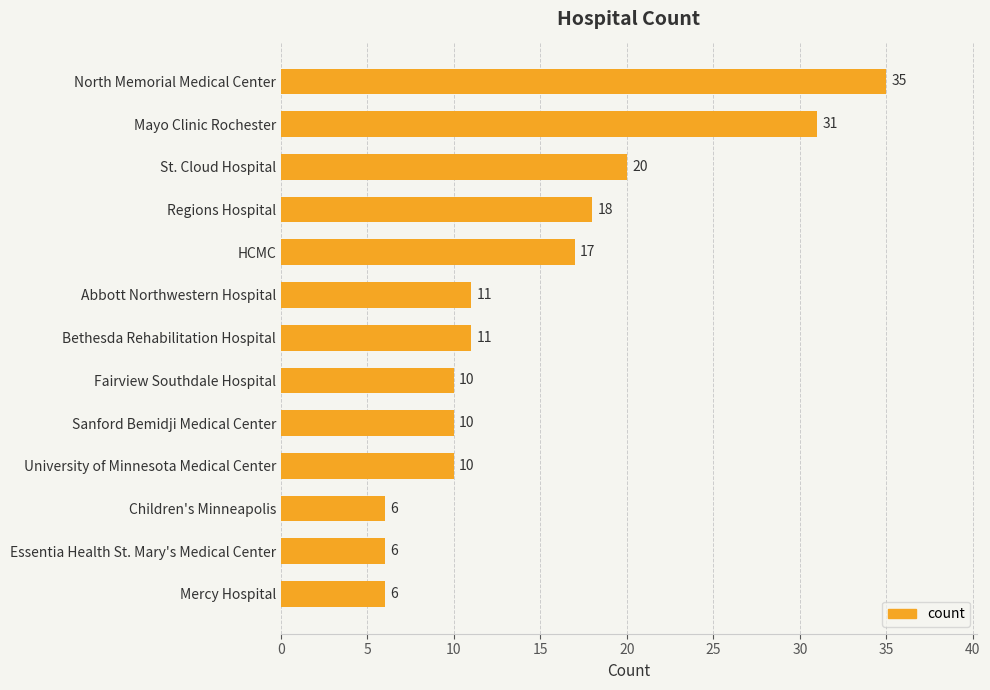

What is the label of the 8th bar from the top?

Fairview Southdale Hospital